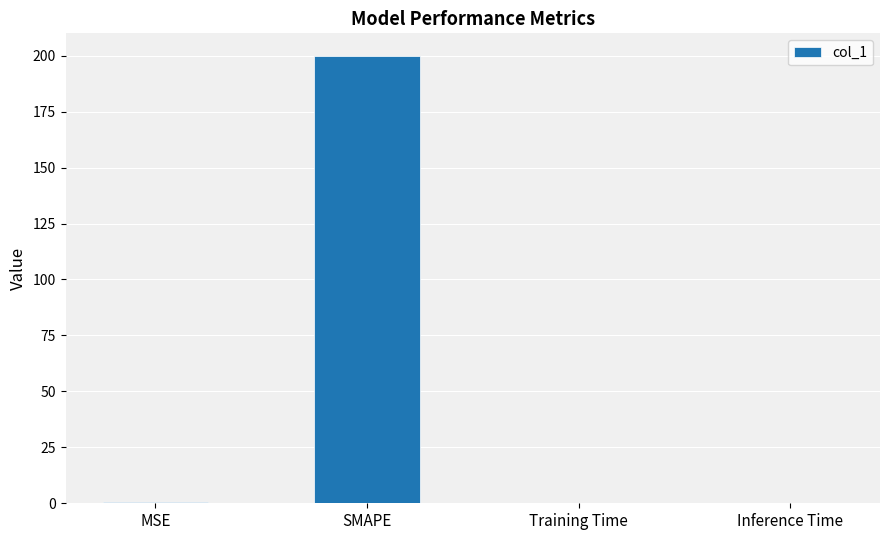

Is it true that the value at Inference Time is 0.0?

True